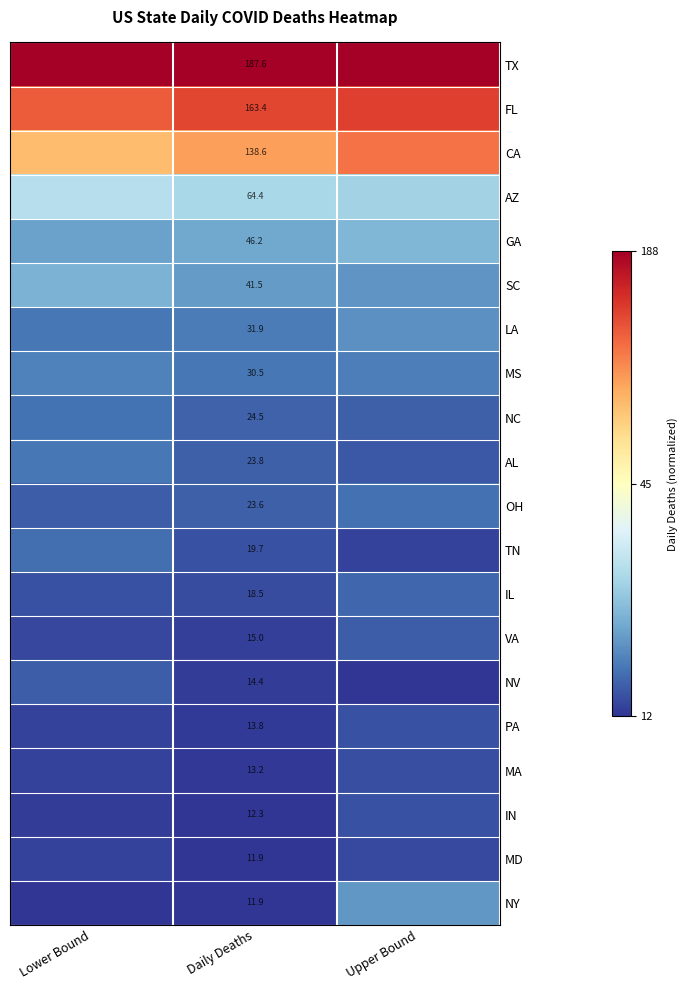

At which label does MD reach its peak?

Upper Bound